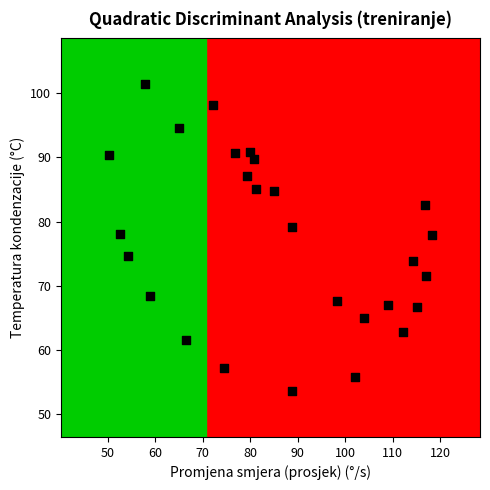

What is the range of Y values (max minus min)?

47.7